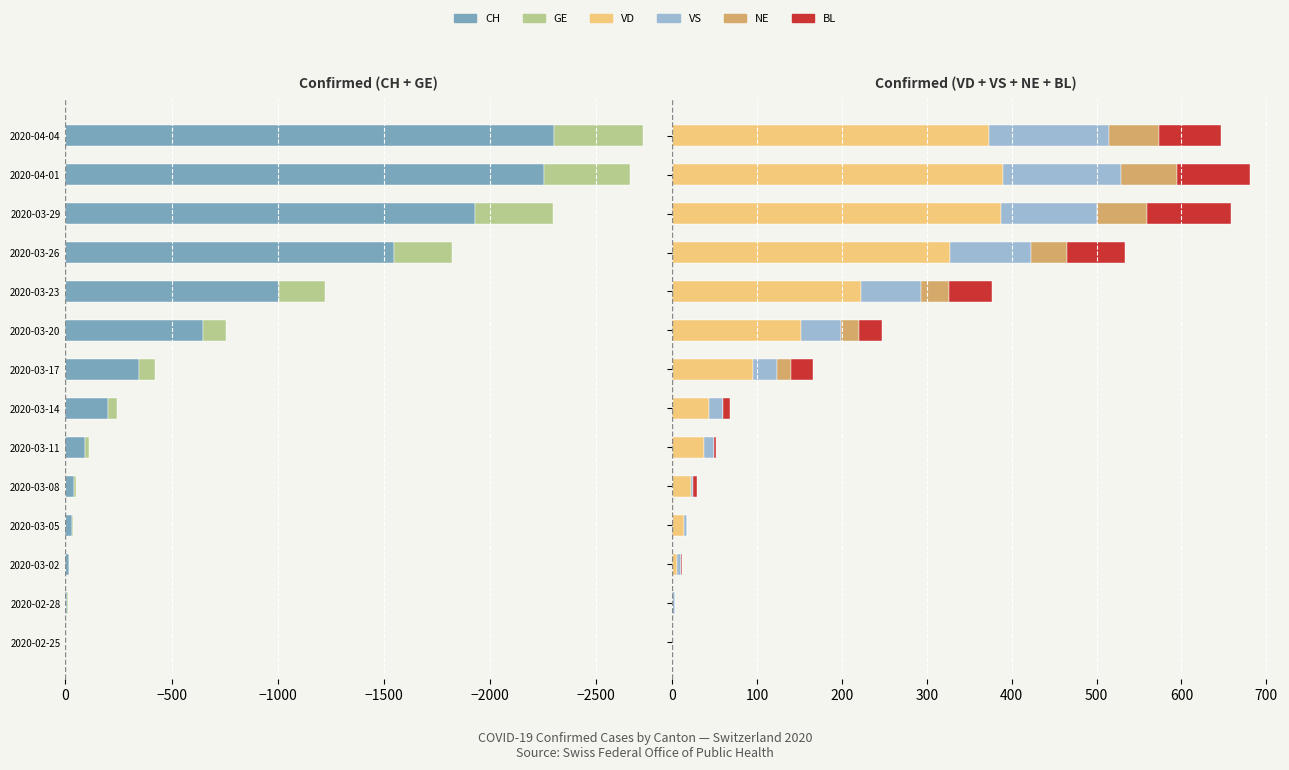

Is the value of GE at 2020-03-02 greater than the value of BL at 2020-03-26?

No